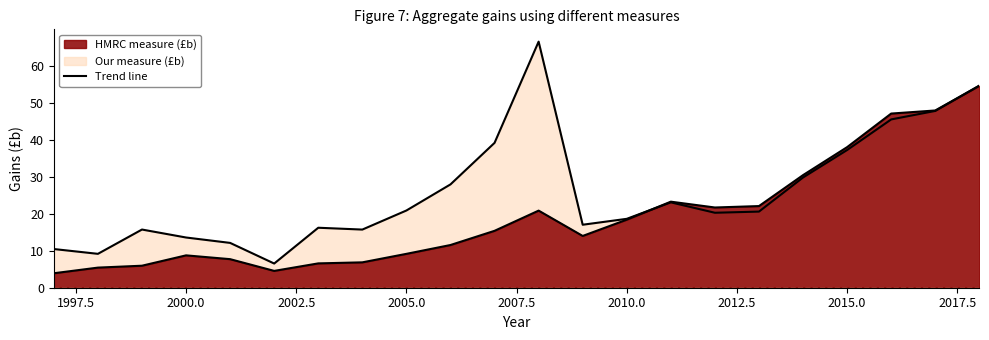

Which series has the largest total across all categories?

Our measure (£b)